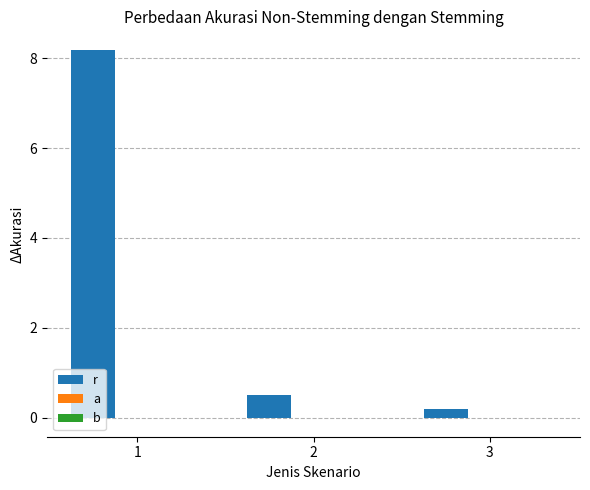

Reading left to right, what are all the values shown in this chart?

r: 8.2	0.5	0.2
a: 0.0	0.0	0.0
b: 0.0	0.0	-0.0